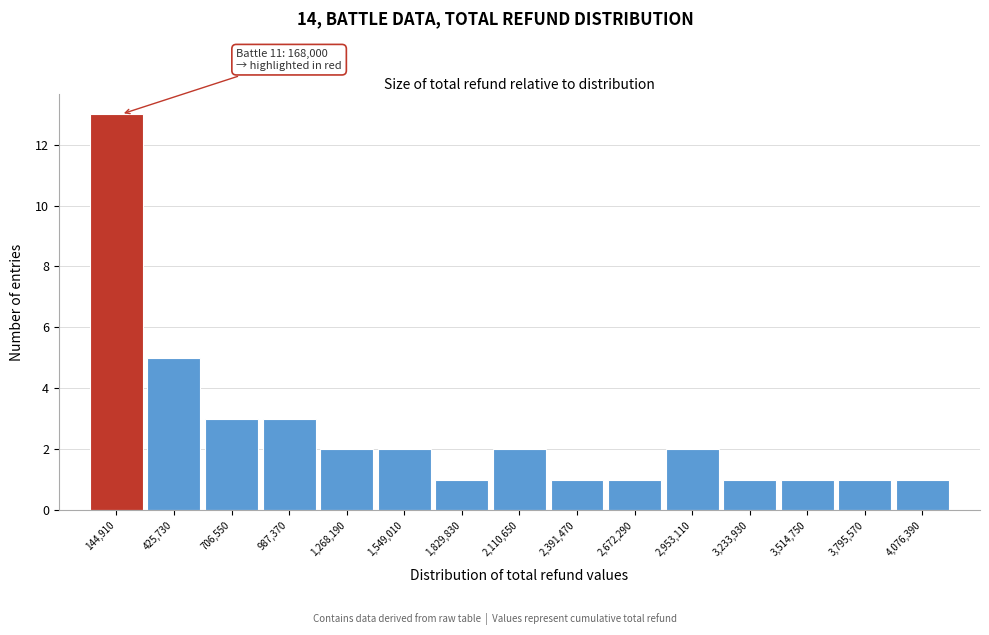

Which range on the x-axis has the tallest bar?

0 to 300000